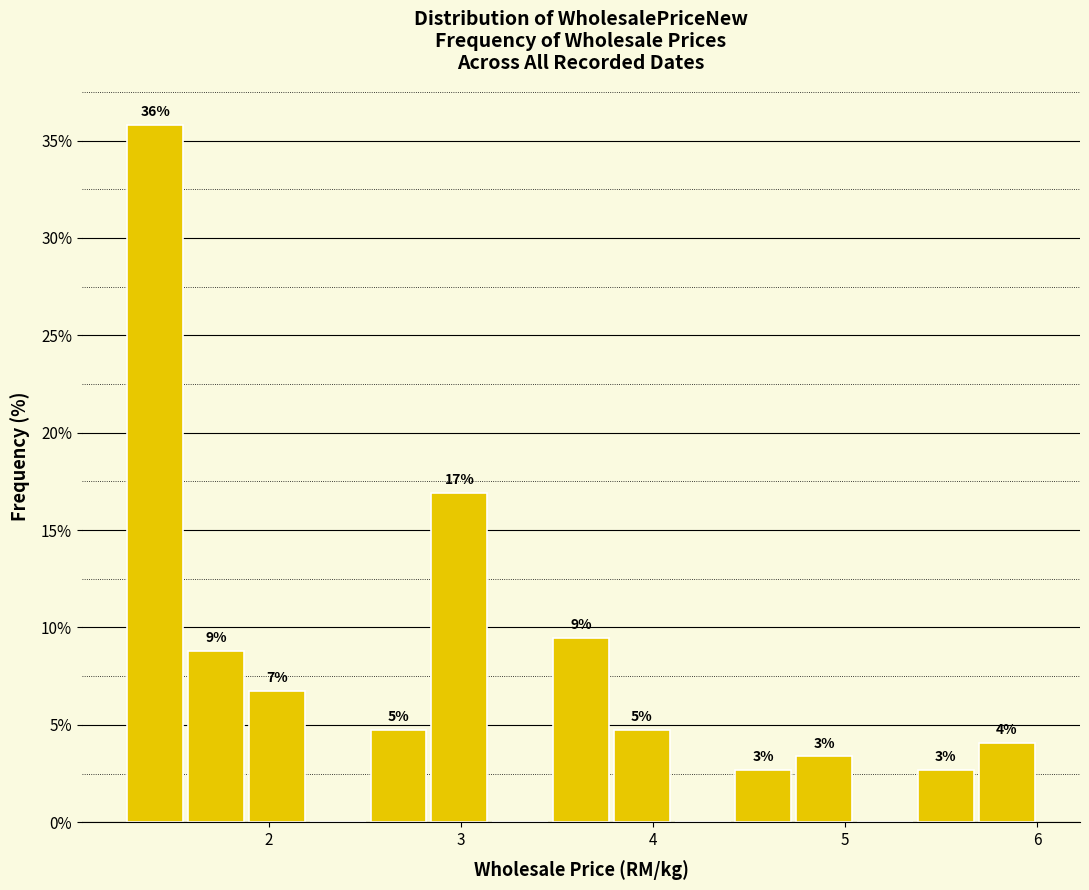

Read against the x-axis, roughly where is the centre of the tallest bar?

1.4